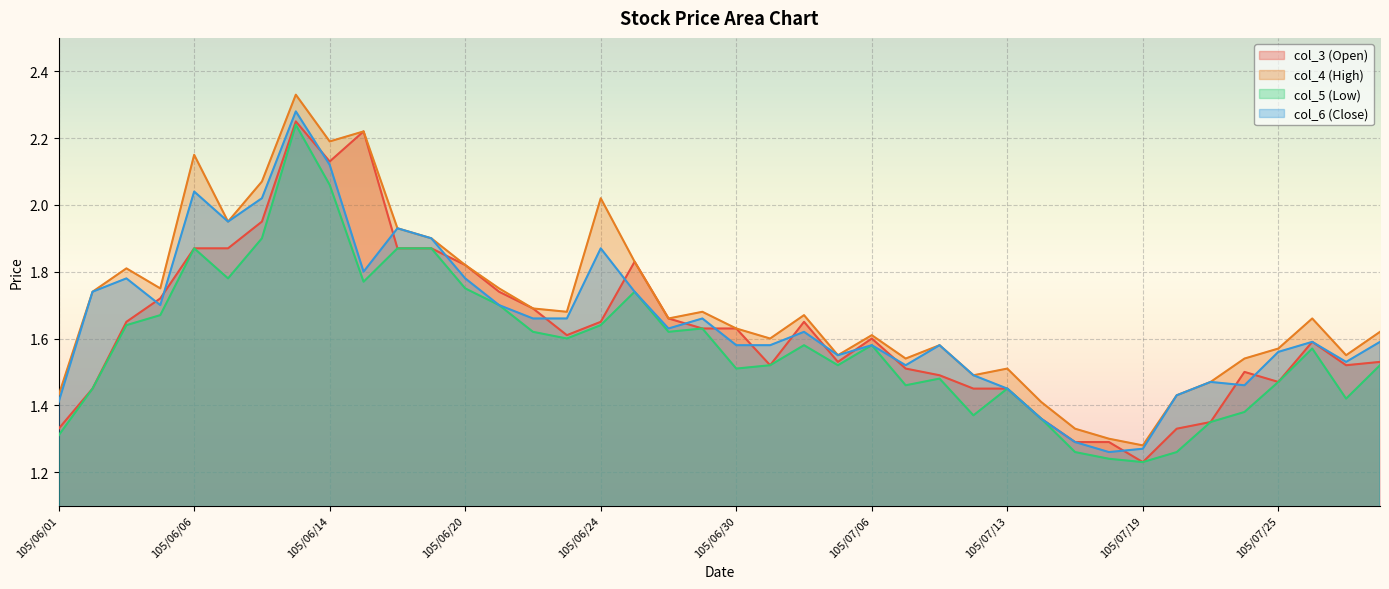

Reading right to left, extract all data points from this chart.

col_3 (Open): 1.5	1.5	1.6	1.5	1.5	1.4	1.3	1.2	1.3	1.3	1.4	1.4	1.4	1.5	1.5	1.6	1.5	1.6	1.5	1.6	1.6	1.7	1.8	1.6	1.6	1.7	1.7	1.8	1.9	1.9	2.2	2.1	2.2	1.9	1.9	1.9	1.7	1.6	1.4	1.3
col_4 (High): 1.6	1.6	1.7	1.6	1.5	1.5	1.4	1.3	1.3	1.3	1.4	1.5	1.5	1.6	1.5	1.6	1.6	1.7	1.6	1.6	1.7	1.7	1.8	2.0	1.7	1.7	1.8	1.8	1.9	1.9	2.2	2.2	2.3	2.1	1.9	2.1	1.8	1.8	1.7	1.4
col_5 (Low): 1.5	1.4	1.6	1.5	1.4	1.4	1.3	1.2	1.2	1.3	1.4	1.4	1.4	1.5	1.5	1.6	1.5	1.6	1.5	1.5	1.6	1.6	1.7	1.6	1.6	1.6	1.7	1.8	1.9	1.9	1.8	2.1	2.2	1.9	1.8	1.9	1.7	1.6	1.4	1.3
col_6 (Close): 1.6	1.5	1.6	1.6	1.5	1.5	1.4	1.3	1.3	1.3	1.4	1.4	1.5	1.6	1.5	1.6	1.6	1.6	1.6	1.6	1.7	1.6	1.7	1.9	1.7	1.7	1.7	1.8	1.9	1.9	1.8	2.1	2.3	2.0	1.9	2.0	1.7	1.8	1.7	1.4